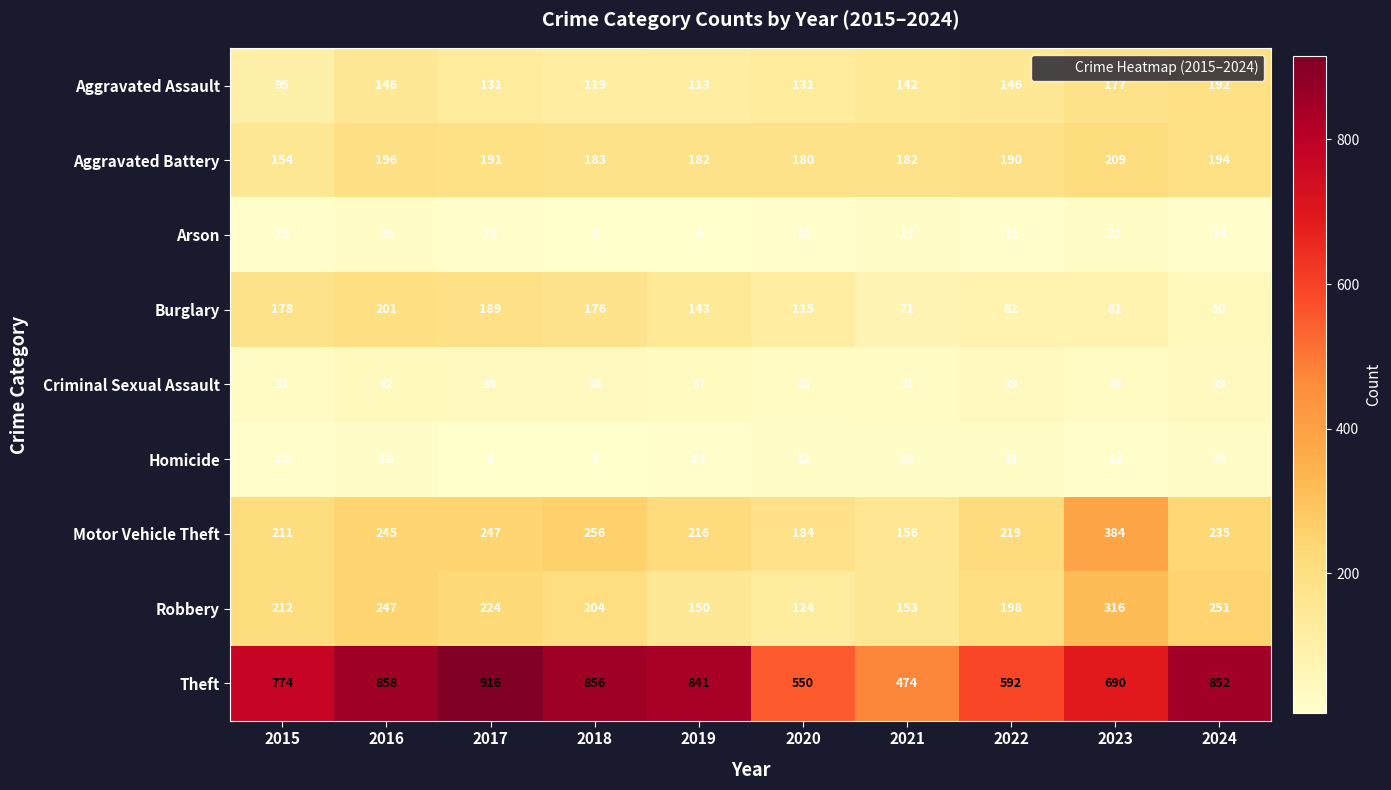

Count the number of data series in this chart.

9